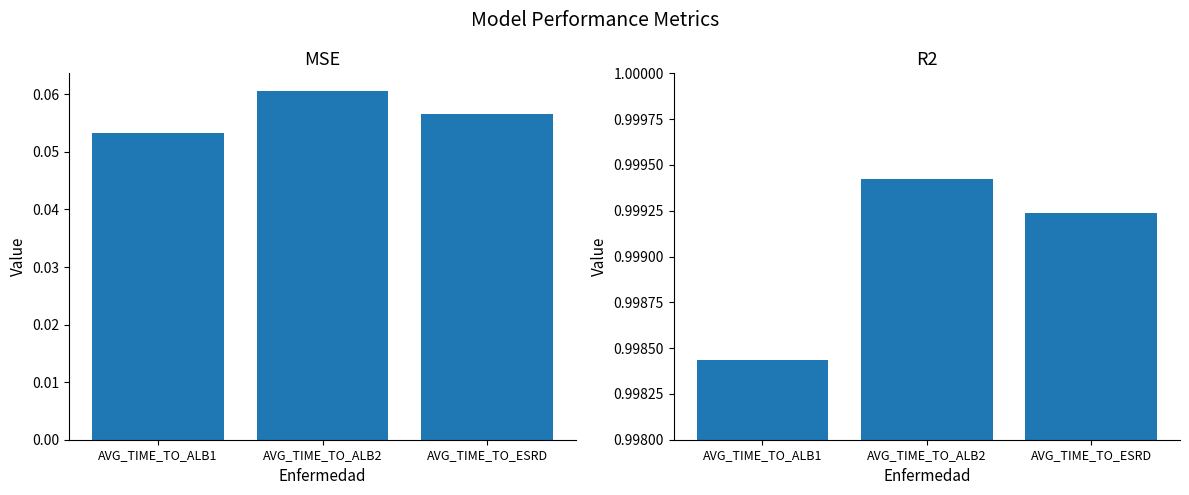

Are the bars grouped side by side (vs. stacked)?

Yes